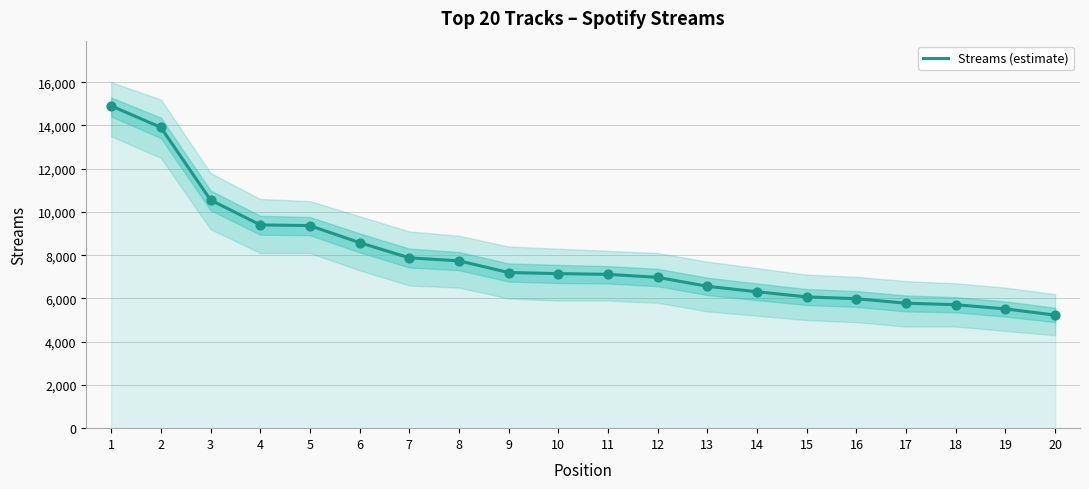

Which has a higher value, 17 or 18?

17